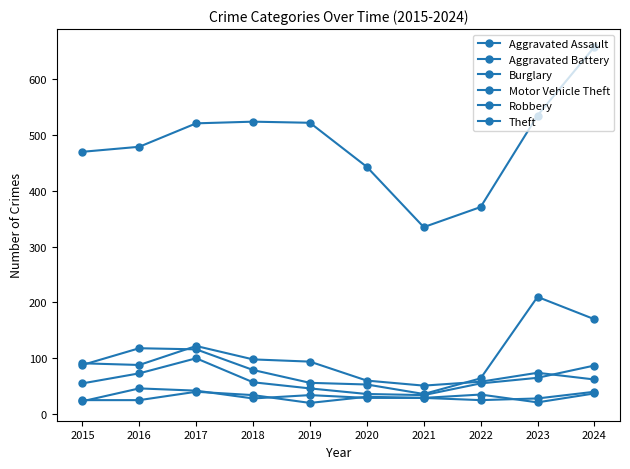

How many values in the Burglary series are below 88?

5